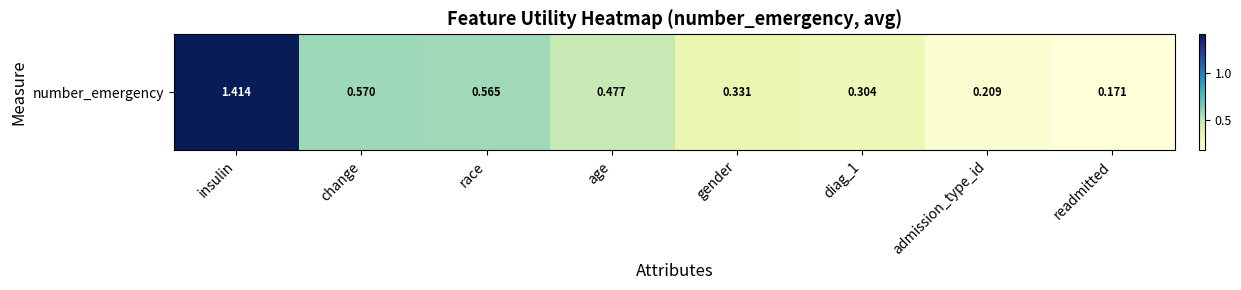

The chart shows a value of 0.6 at change. True or false?

True